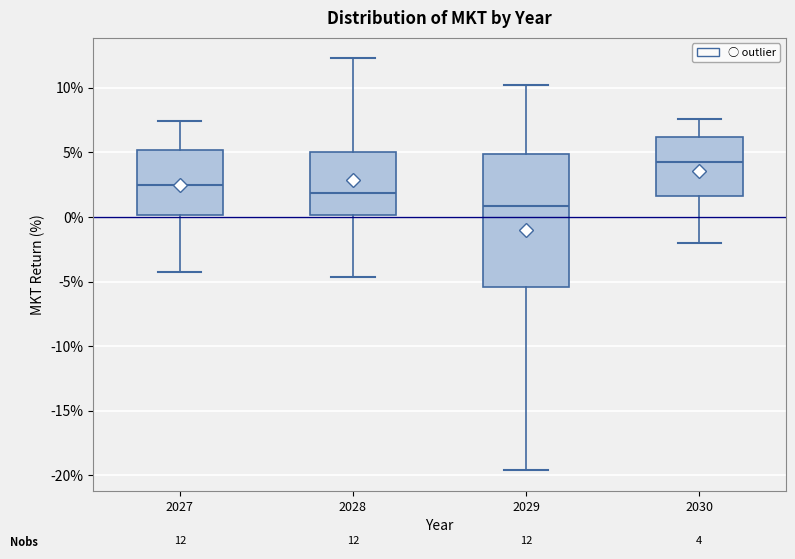

Which box is the tallest, from its lower edge to its upper edge?

2029